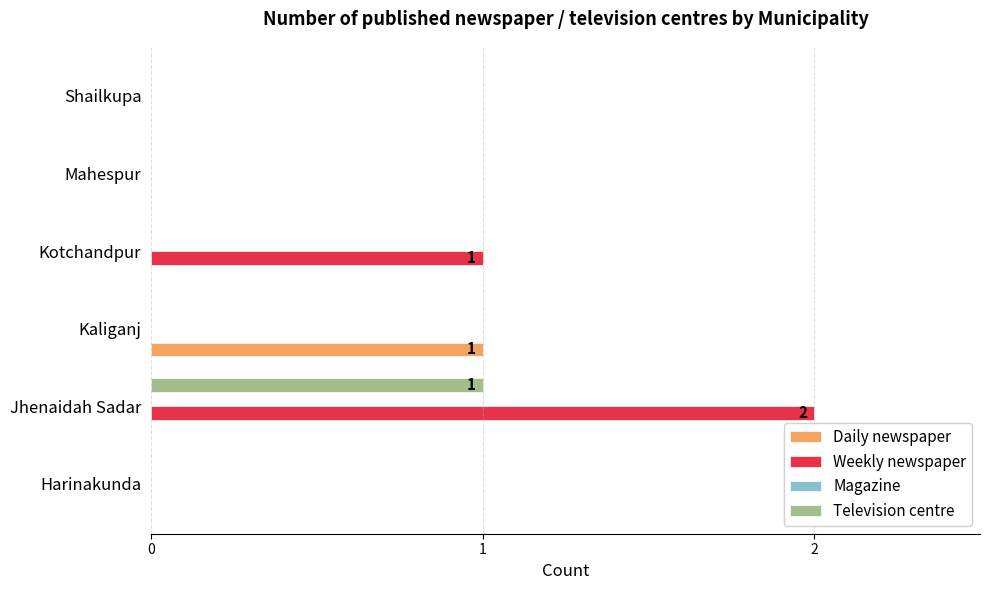

How many data points does each series have?

6